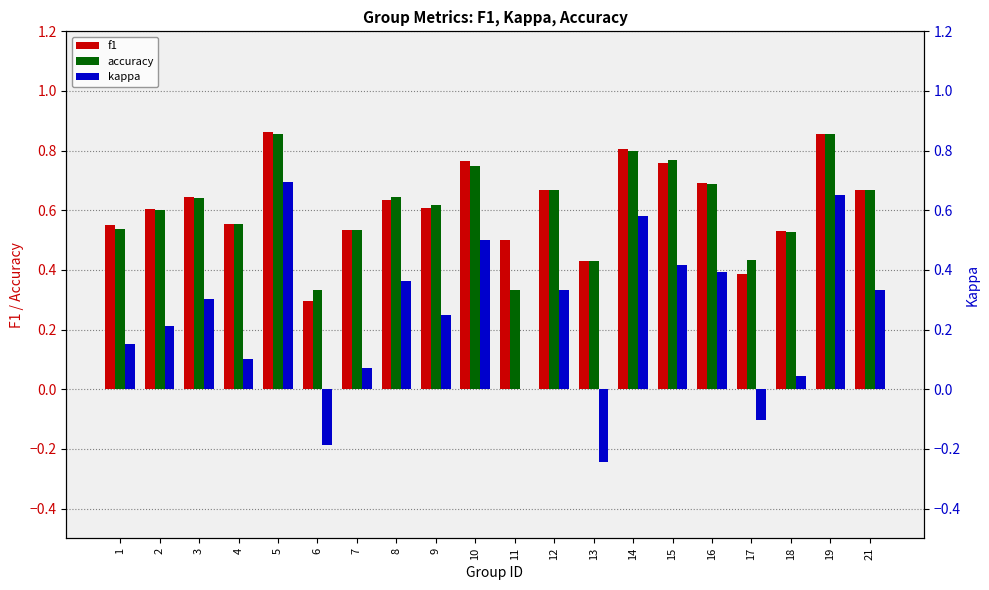

Between 17 and 9, which is larger?

9